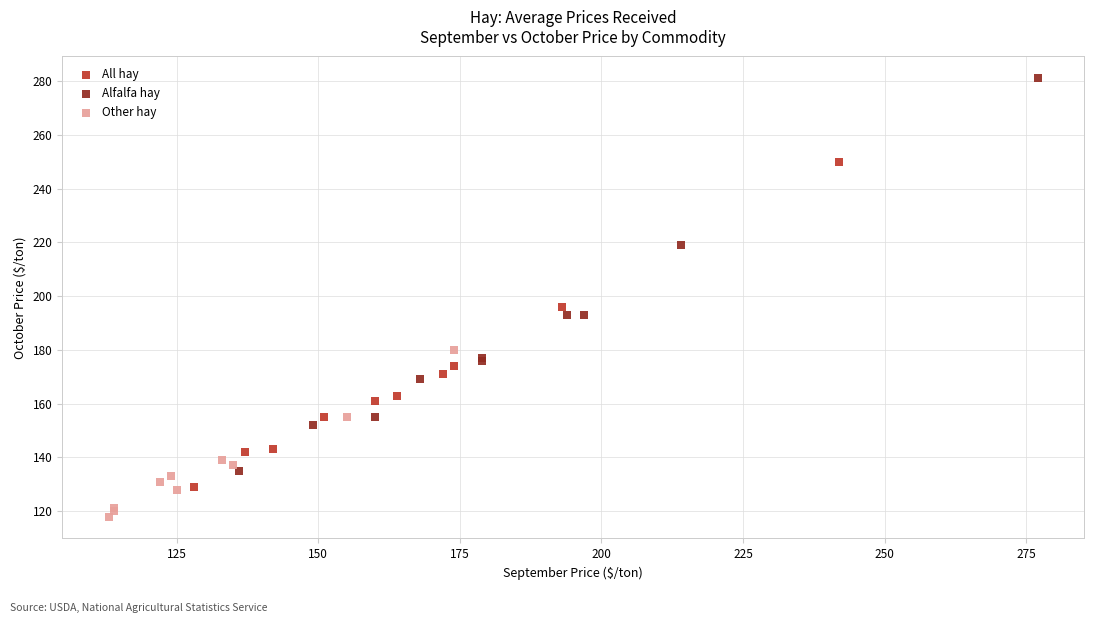

Which series reaches the maximum Y coordinate?

Alfalfa hay